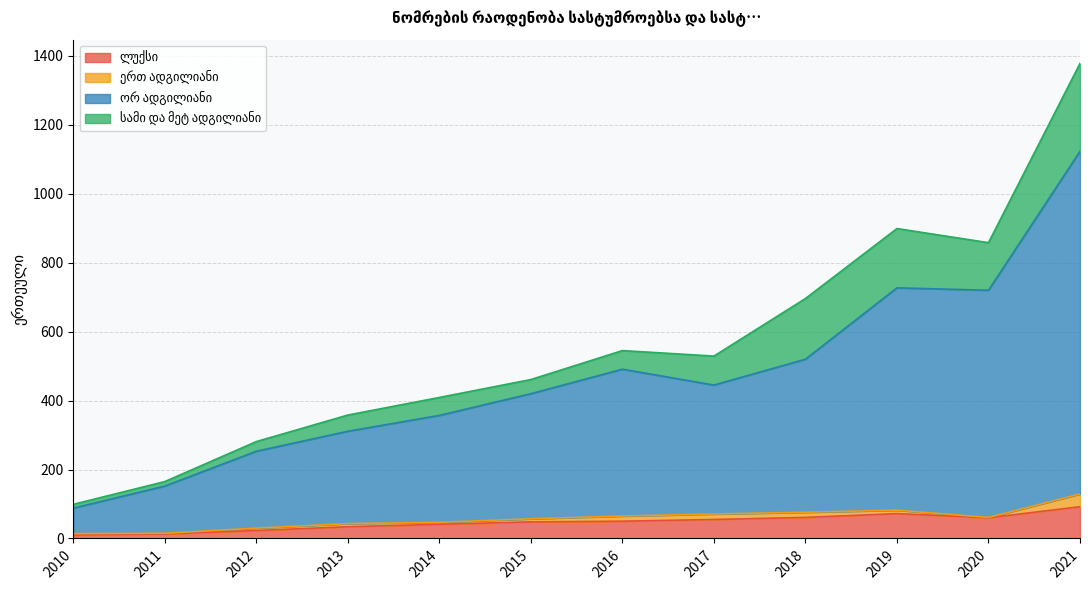

At which category does ლუქსი reach its first local peak?

2019